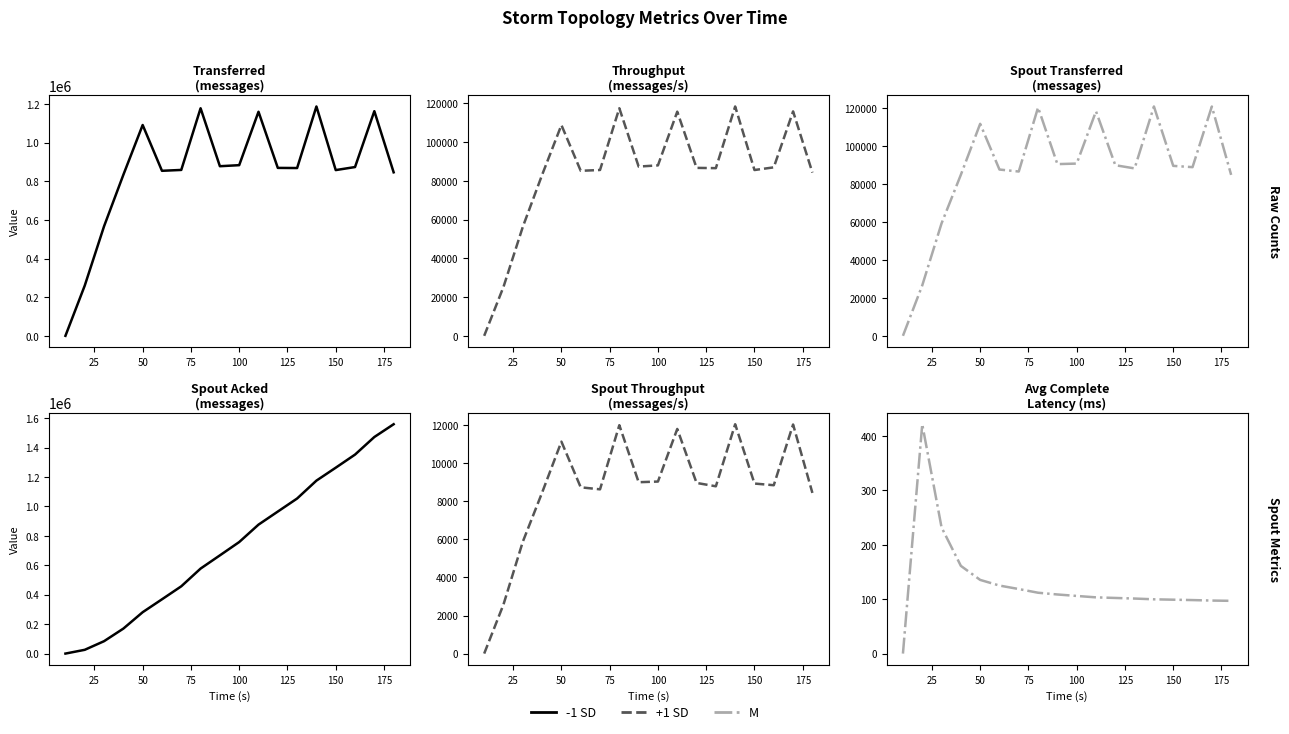

True or false: +1 SD and M cross at least once.

False